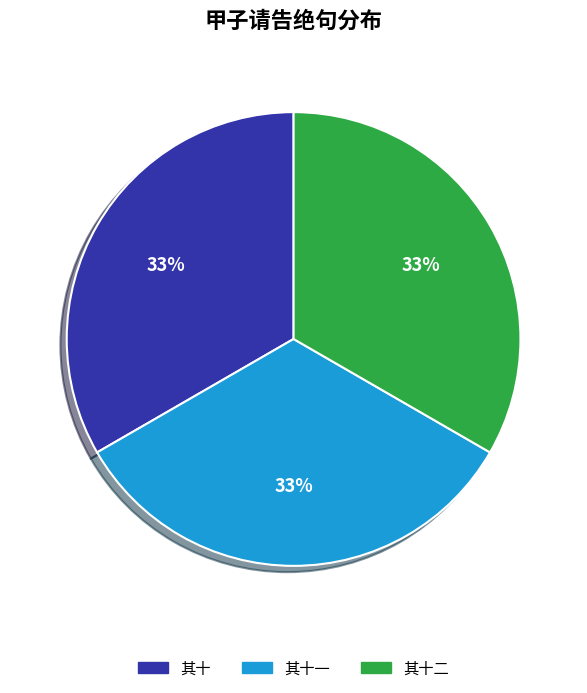

To the nearest percent, what is the average slice percentage?

33%